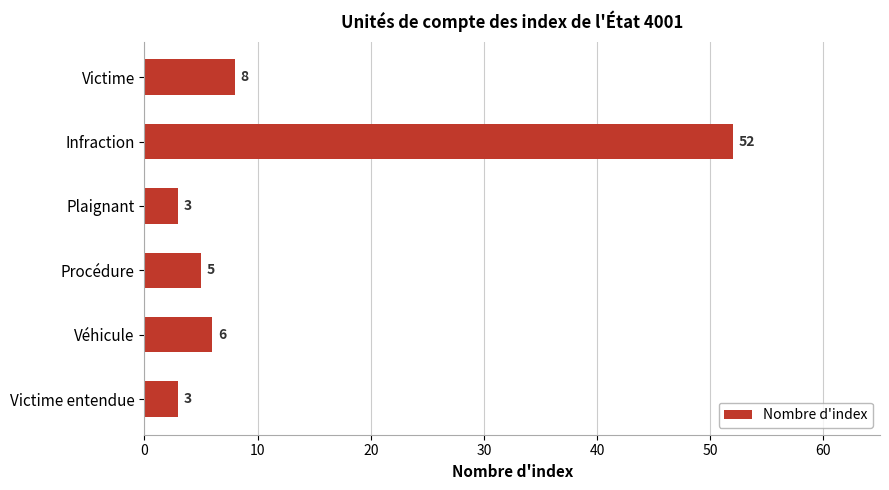

Reading bottom to top, list all the values displayed in this chart.

3	6	5	3	52	8